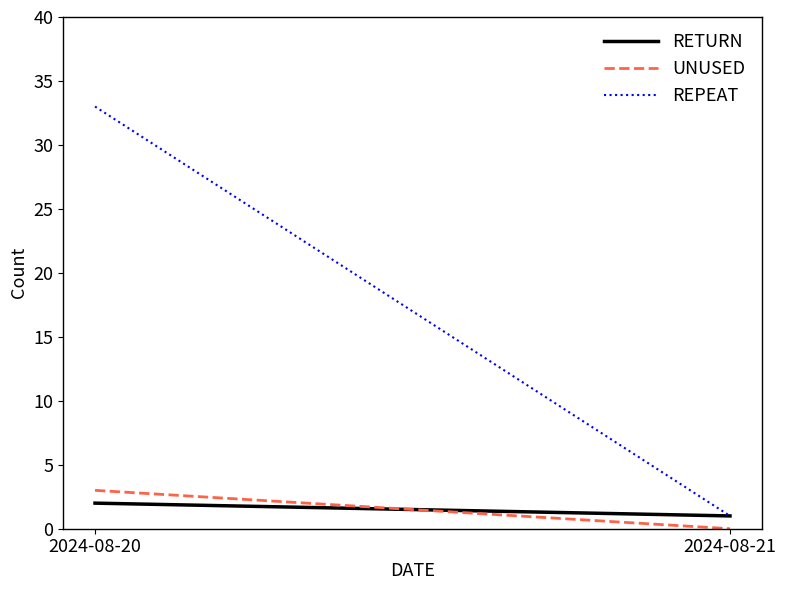

At 2024-08-20, list the series in order from largest to smallest.

REPEAT, UNUSED, RETURN